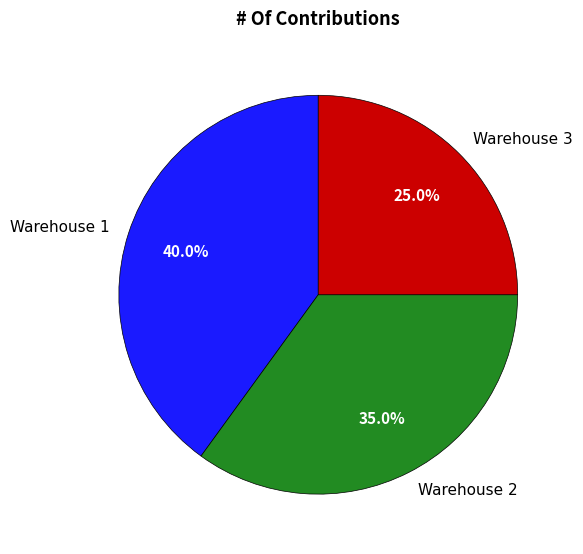

What is the smallest slice in the pie chart?

Warehouse 3